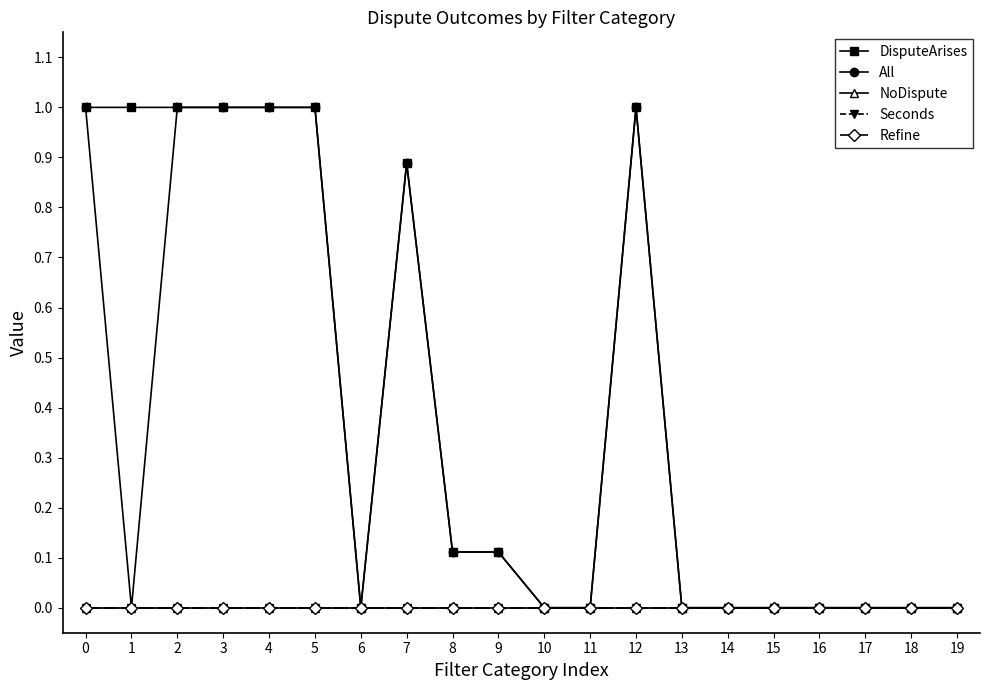

True or false: DisputeArises and NoDispute intersect in this chart.

False